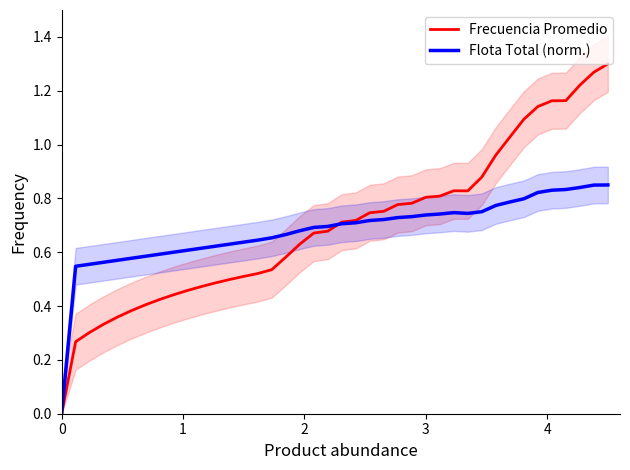

Does the chart display data point markers on the line(s)?

No